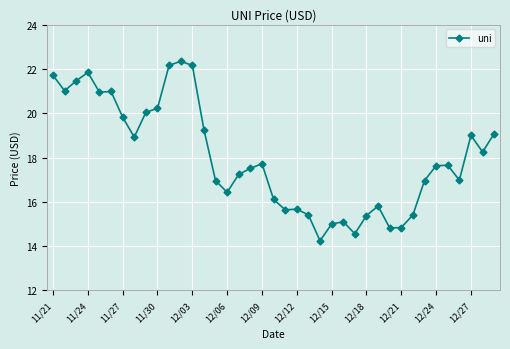

What is the value of the 32nd point from the left?

15.4